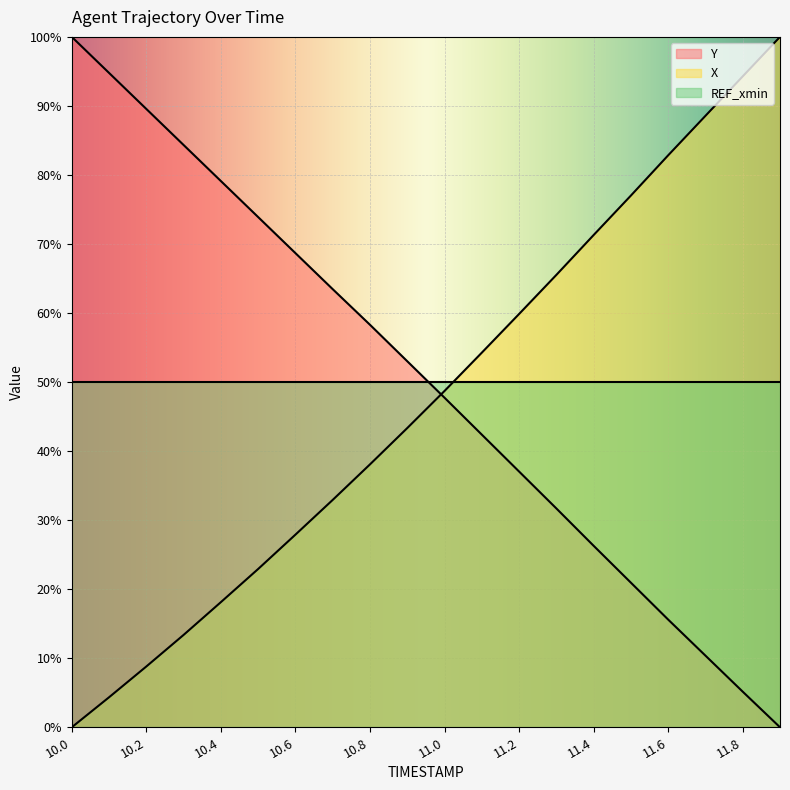

What is the difference between the highest and lowest values at 10.9?

9.7